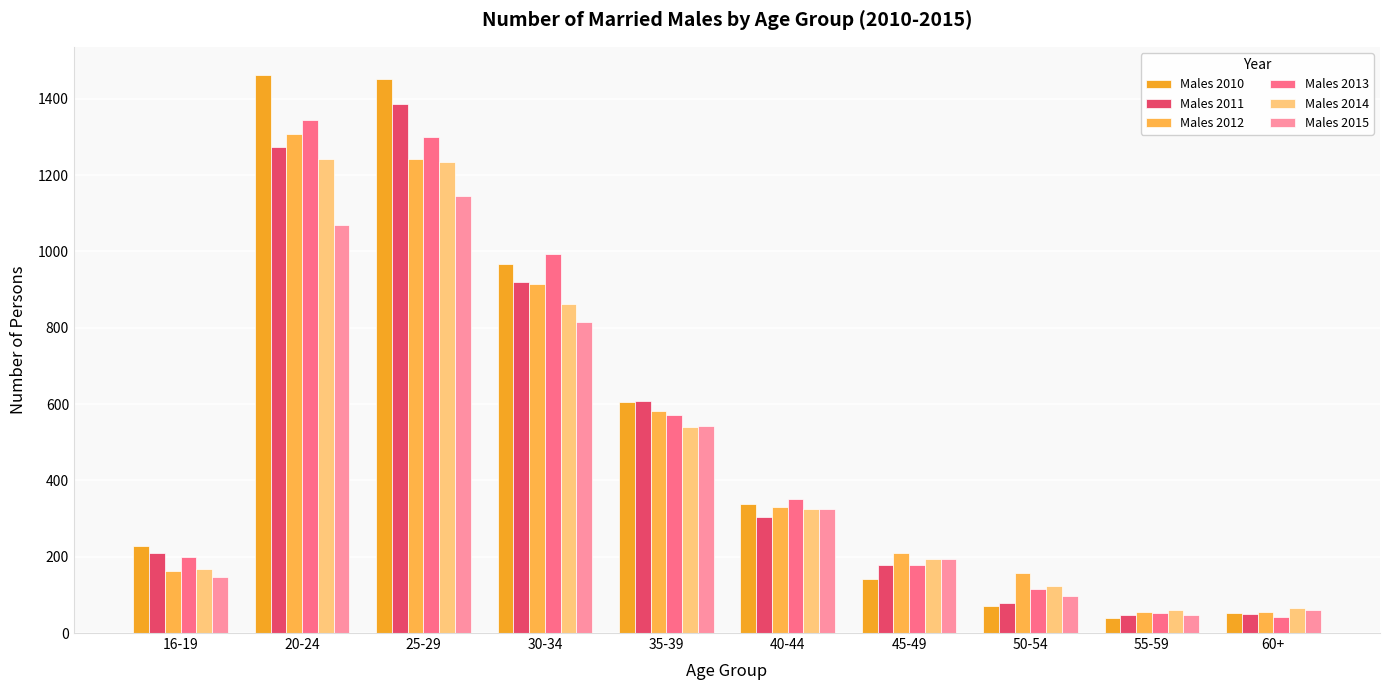

What is the approximate value of Males 2013 at 30-34, to the nearest 100?

1000